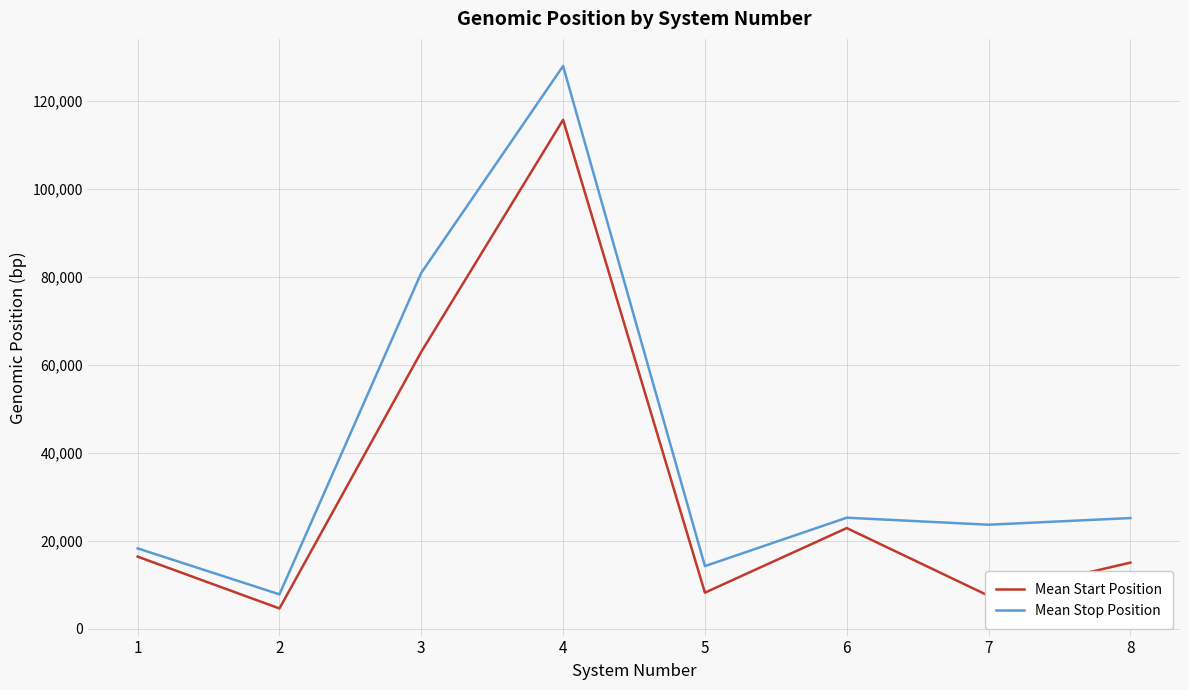

What is the difference between the maximum and second lowest values in the Mean Stop Position series?

113653